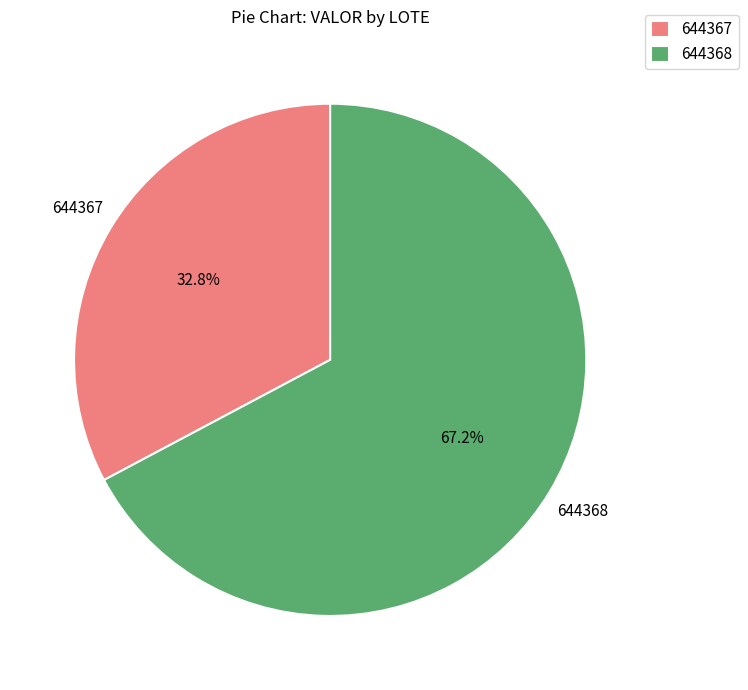

Is there any slice that represents more than half of the pie?

Yes